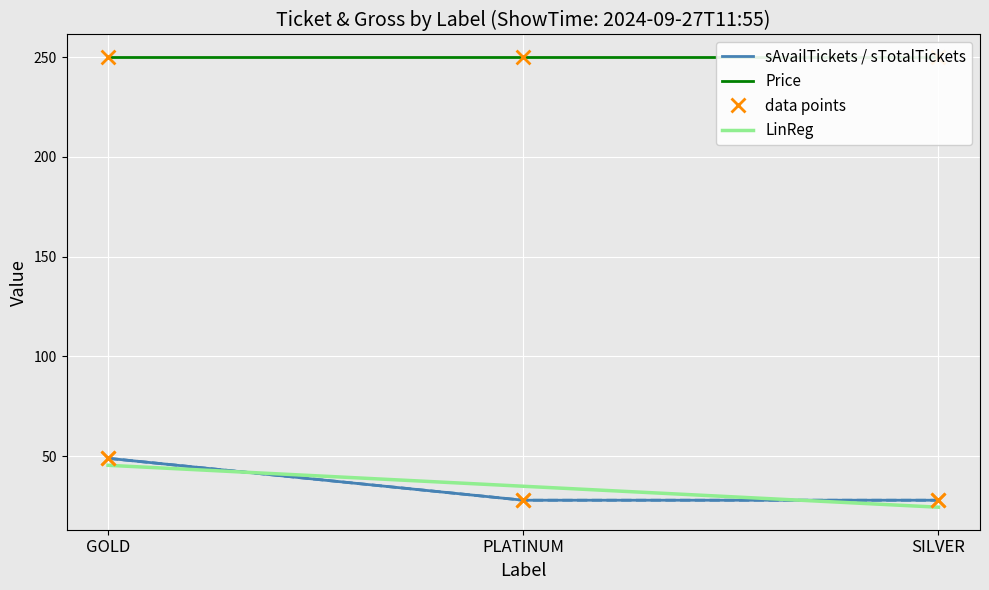

At how many categories does at least one series exceed 202?

3